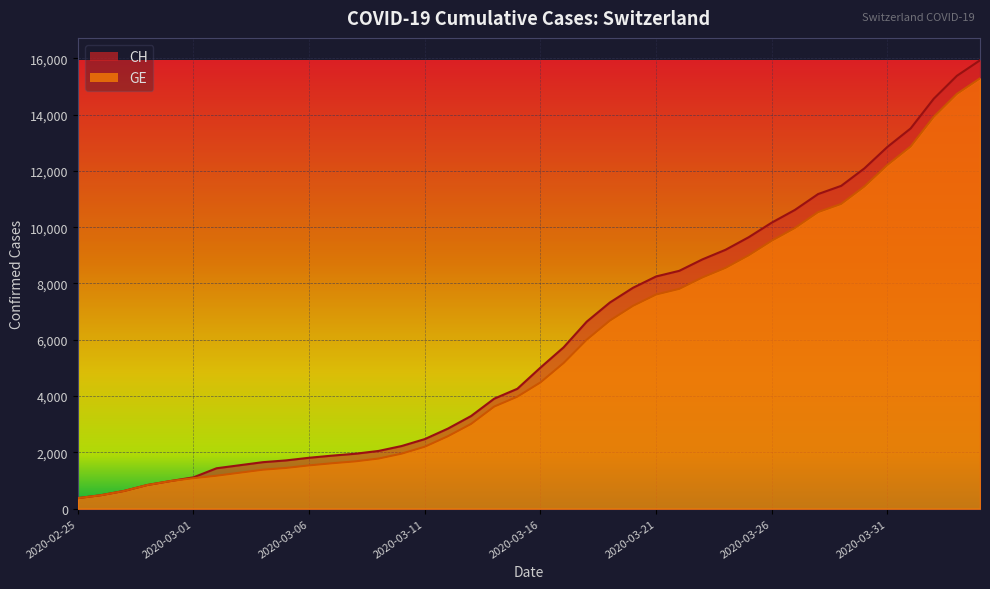

At which label is CH closest to 8150?

2020-03-21